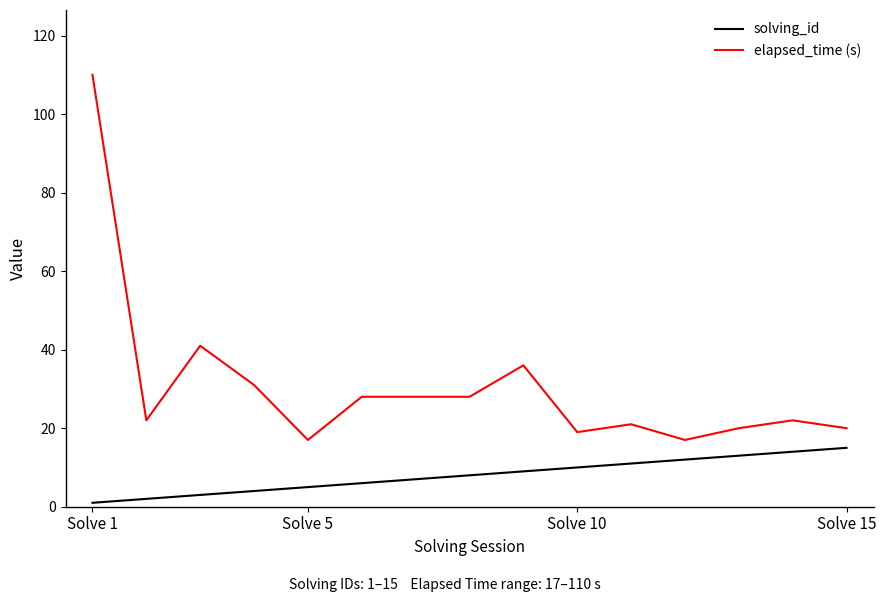

Rank the series by their average value, from highest to lowest.

elapsed_time (s), solving_id